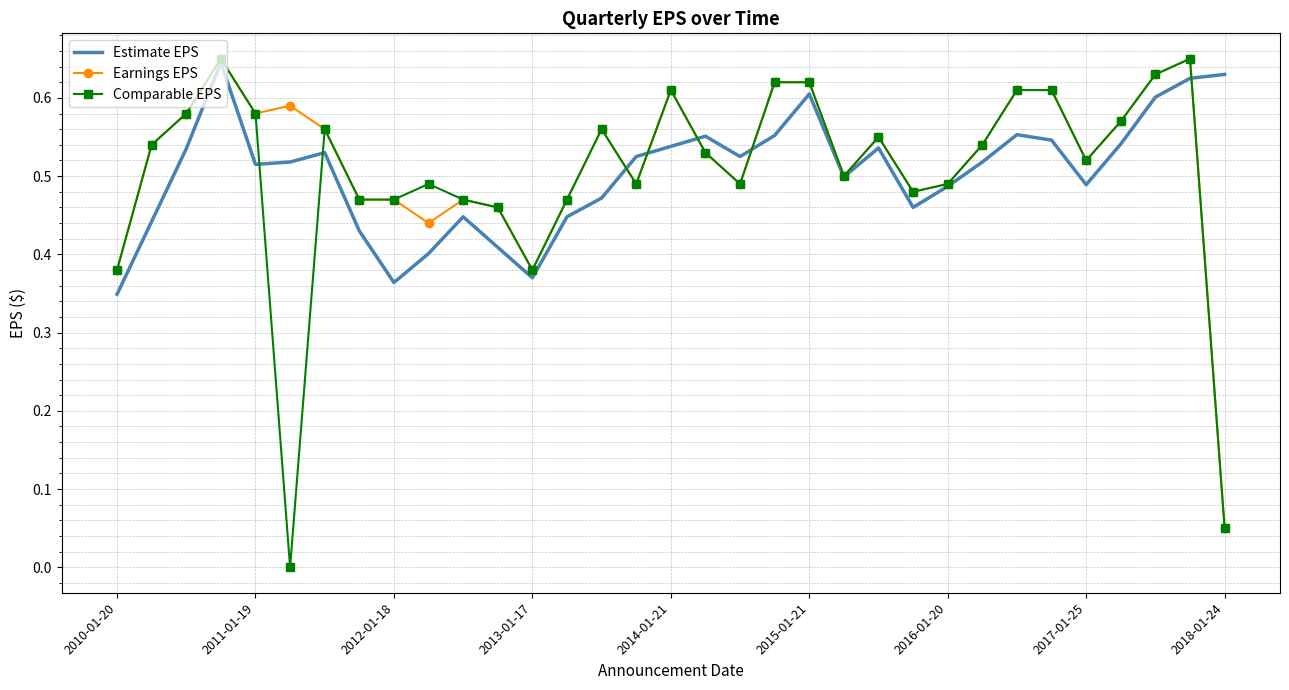

Which series has the largest range (max minus min)?

Comparable EPS